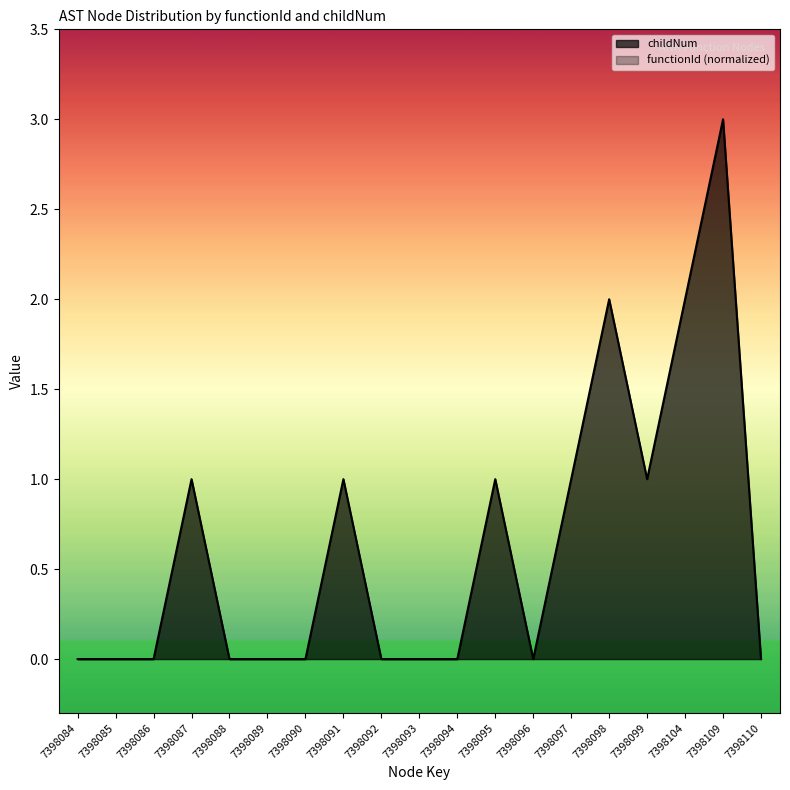

At which category does the data reach its first local valley?

7398096